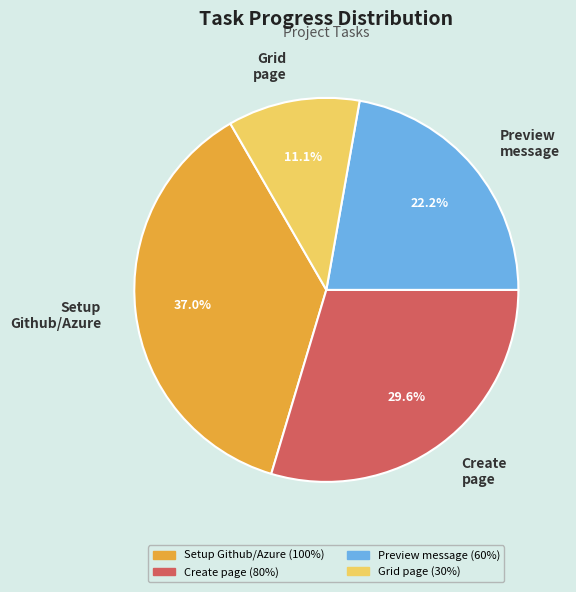

What is the largest slice in the pie chart?

Setup Github/Azure